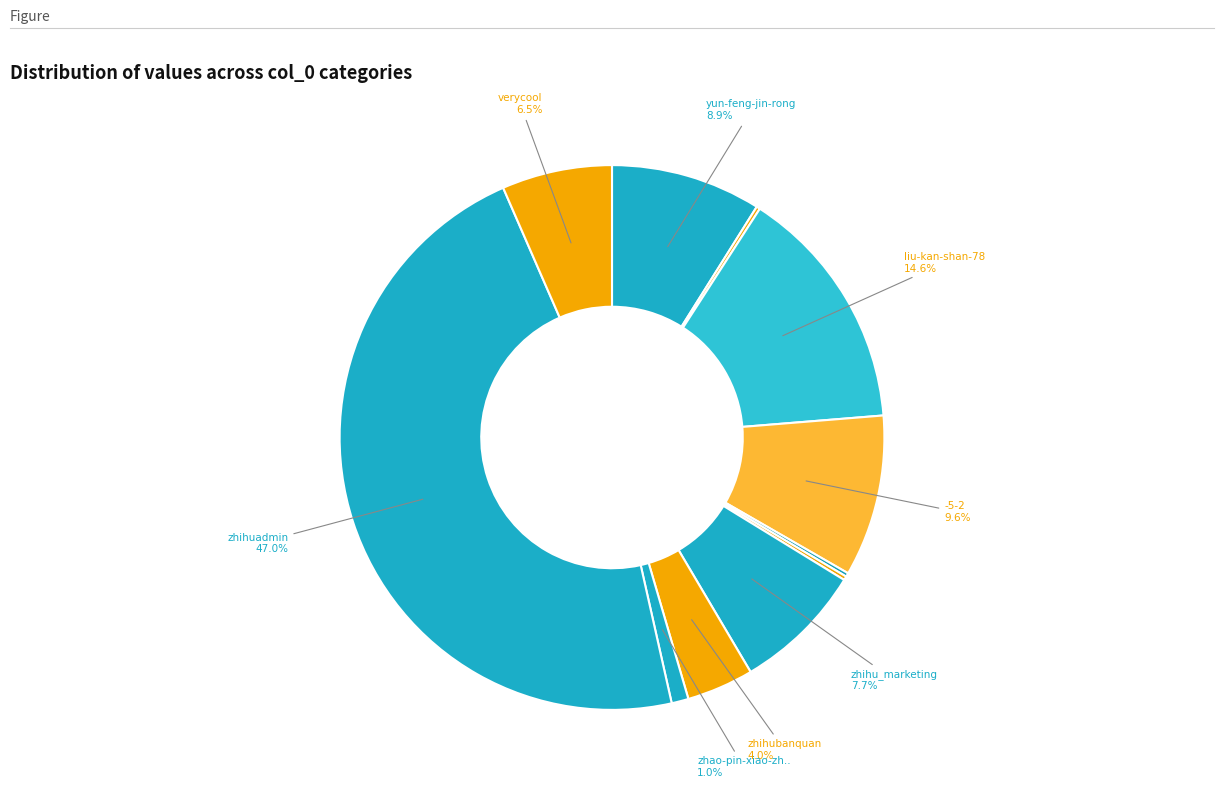

How many segments does this pie chart have?

11